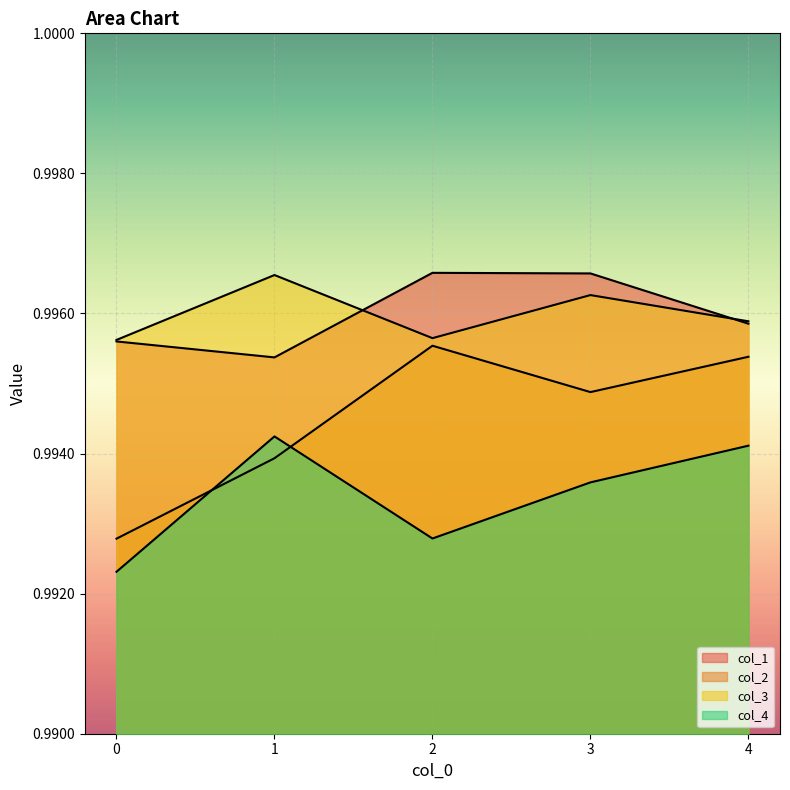

What is the value of the col_1 point at the 3rd from the left?

1.0